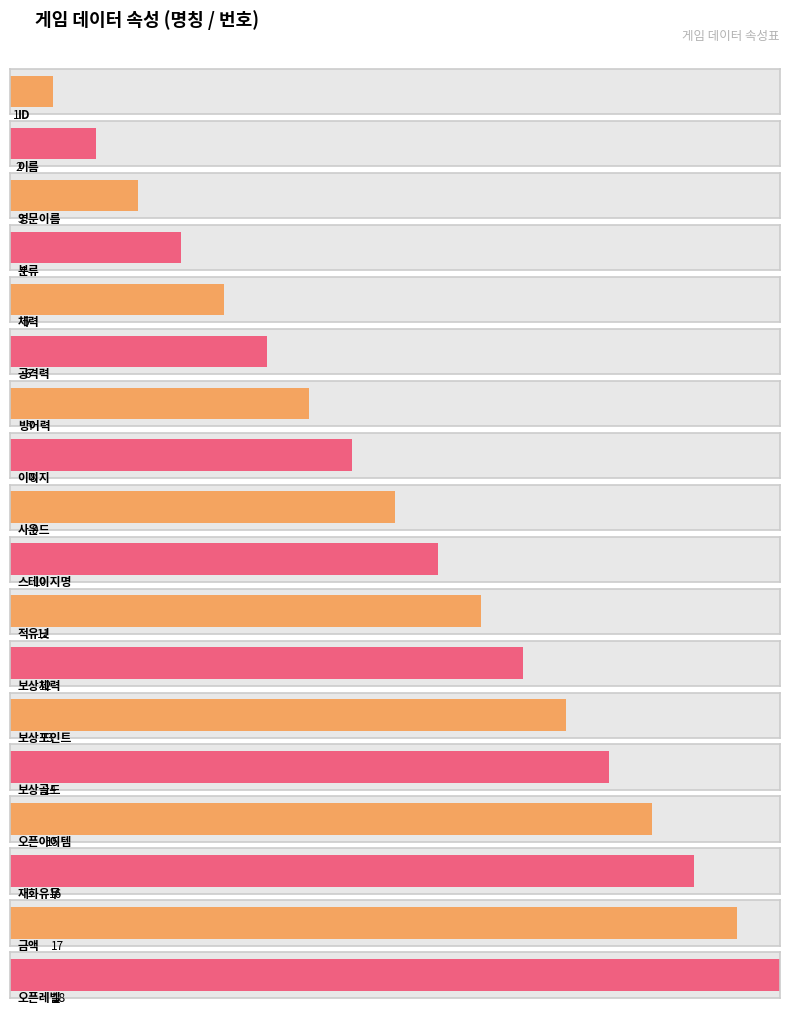

How many data points are less than 10?

9